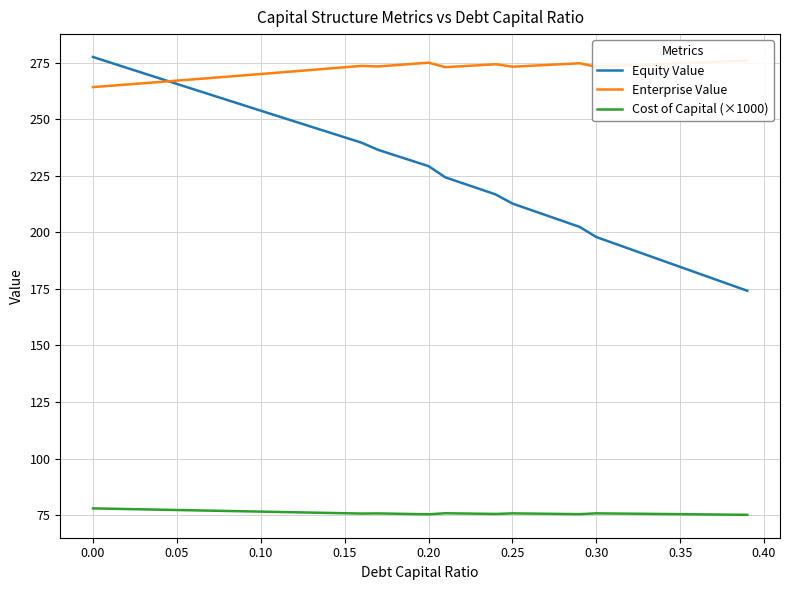

Reading right to left, list all the values displayed in this chart.

Equity Value: 174.2	176.8	179.4	182.1	184.7	187.3	190.0	192.6	195.3	197.9	202.4	205.0	207.6	210.1	212.7	216.7	219.3	221.8	224.3	229.2	231.6	234.0	236.4	239.6	242.0	244.3	246.7	249.0	251.4	253.7	256.1	258.5	260.8	263.2	265.6	267.9	270.3	272.7	275.1	277.5
Enterprise Value: 276.0	275.6	275.3	275.0	274.7	274.4	274.1	273.8	273.4	273.1	274.7	274.3	273.9	273.6	273.2	274.3	273.8	273.4	273.0	275.0	274.4	273.8	273.3	273.5	272.9	272.3	271.7	271.1	270.5	270.0	269.4	268.8	268.2	267.6	267.0	266.4	265.9	265.3	264.7	264.2
Cost of Capital (×1000): 75.2	75.2	75.3	75.4	75.5	75.5	75.6	75.7	75.7	75.8	75.5	75.5	75.6	75.7	75.8	75.6	75.7	75.8	75.9	75.4	75.5	75.7	75.8	75.7	75.9	76.0	76.1	76.3	76.4	76.6	76.7	76.9	77.0	77.1	77.3	77.4	77.6	77.7	77.9	78.0